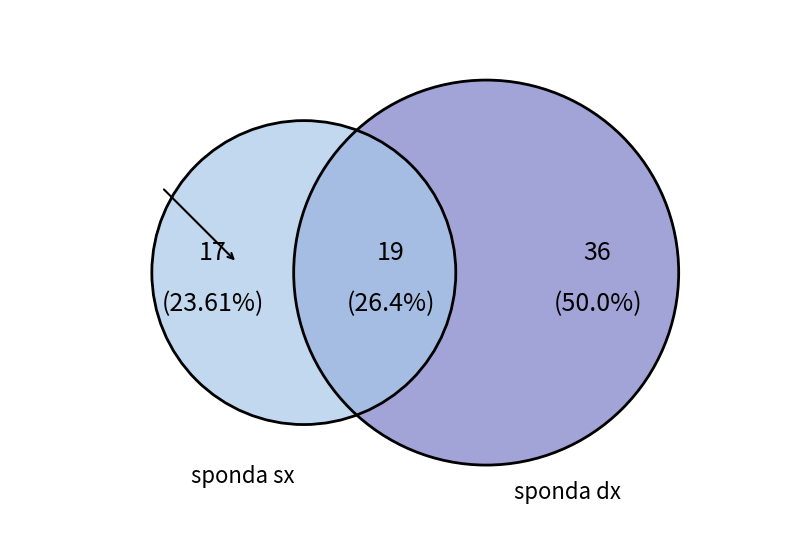

Combined, do 12 and 4 account for over 50%?

No